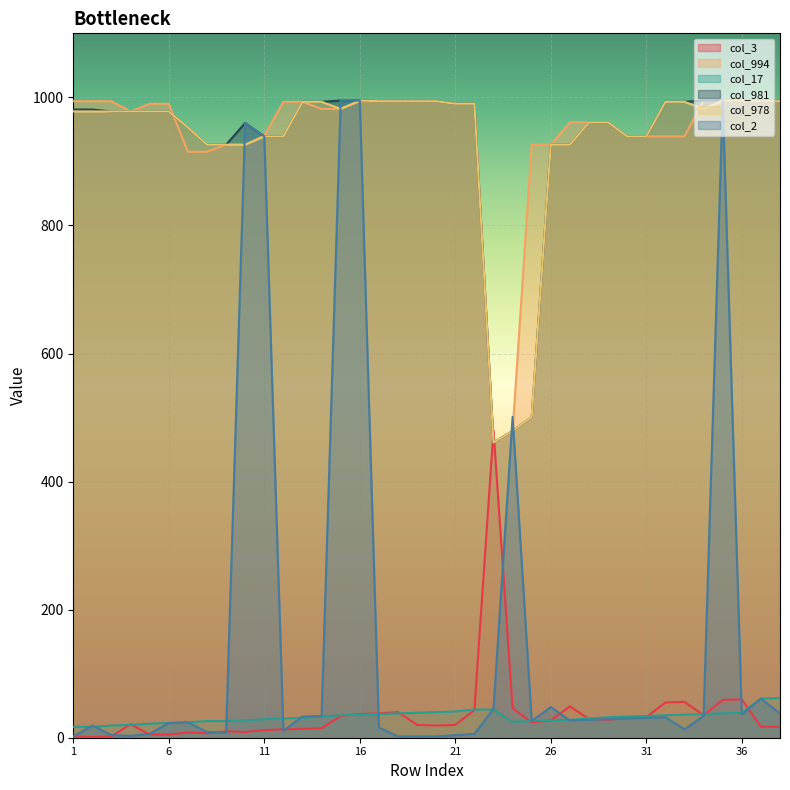

Which series has the largest total across all categories?

col_994